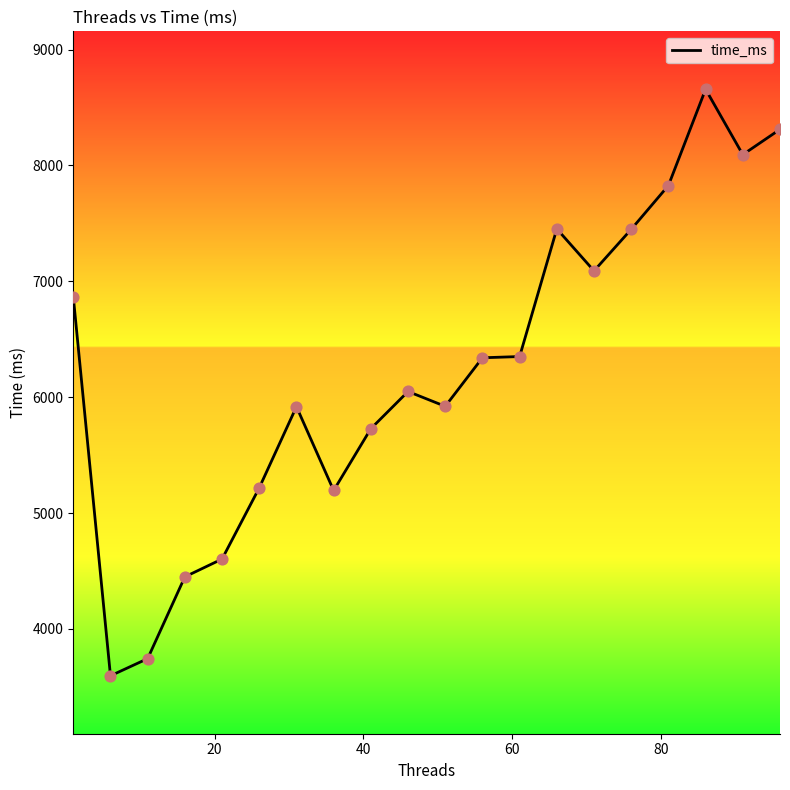

What is the maximum value shown in the chart?

8657.3